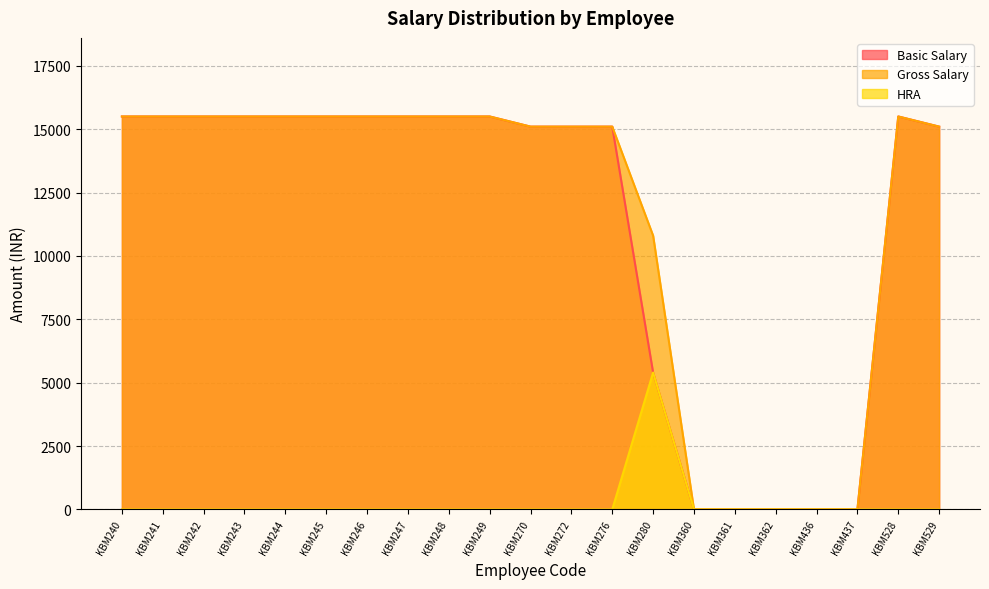

Which series changed the most between KBM241 and KBM245?

Basic Salary